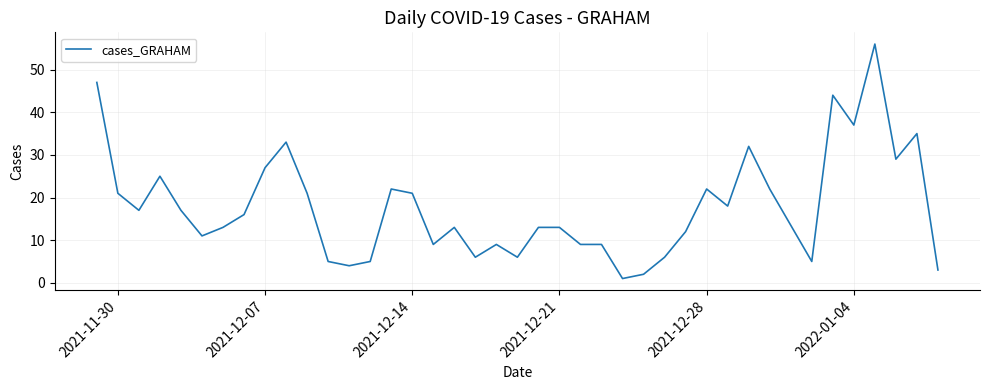

What is the difference between the maximum and minimum values?

55